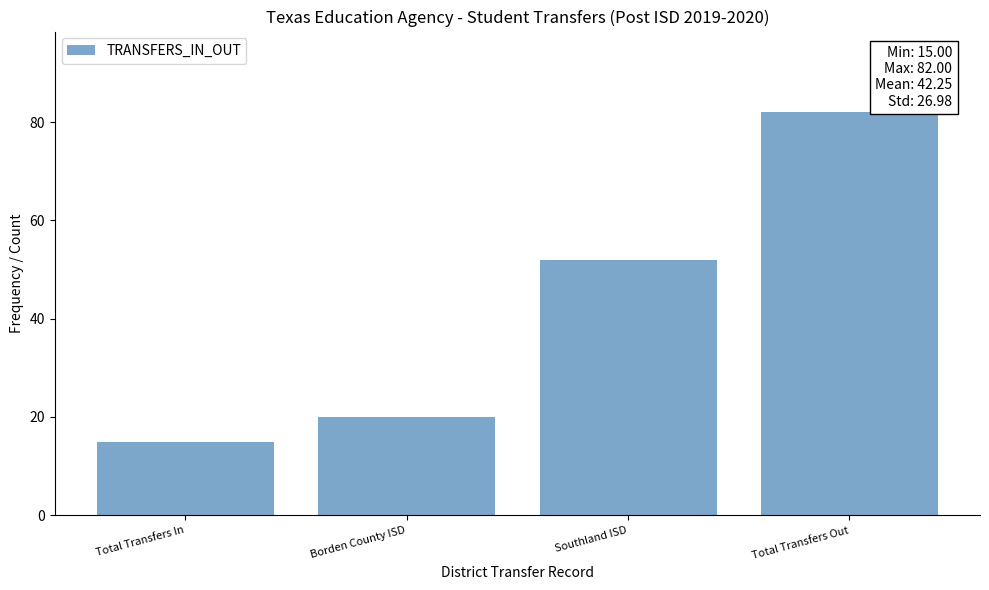

Reading left to right, what are all the values shown in this chart?

15	20	52	82